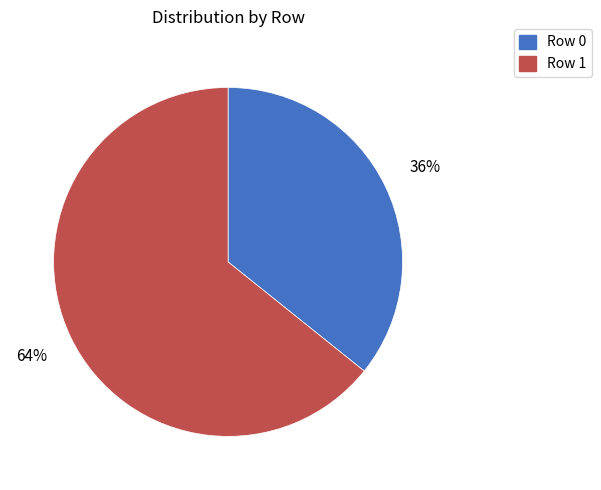

Combined, do Row 0 and Row 1 account for over 50%?

Yes